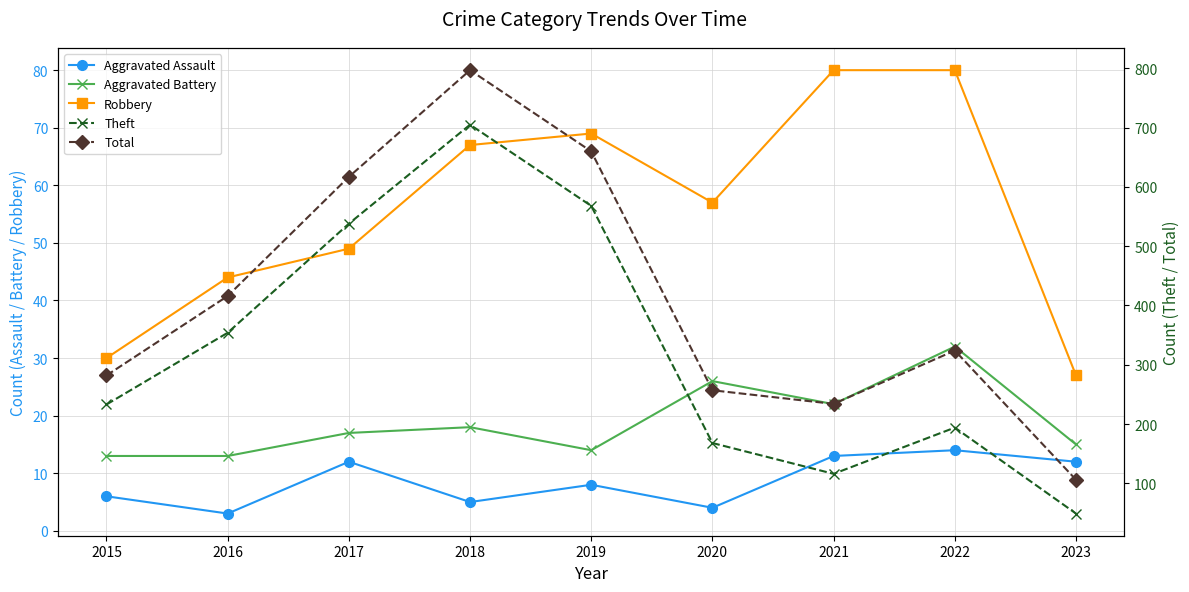

True or false: Aggravated Assault has more than 2 points higher than both neighbors.

True